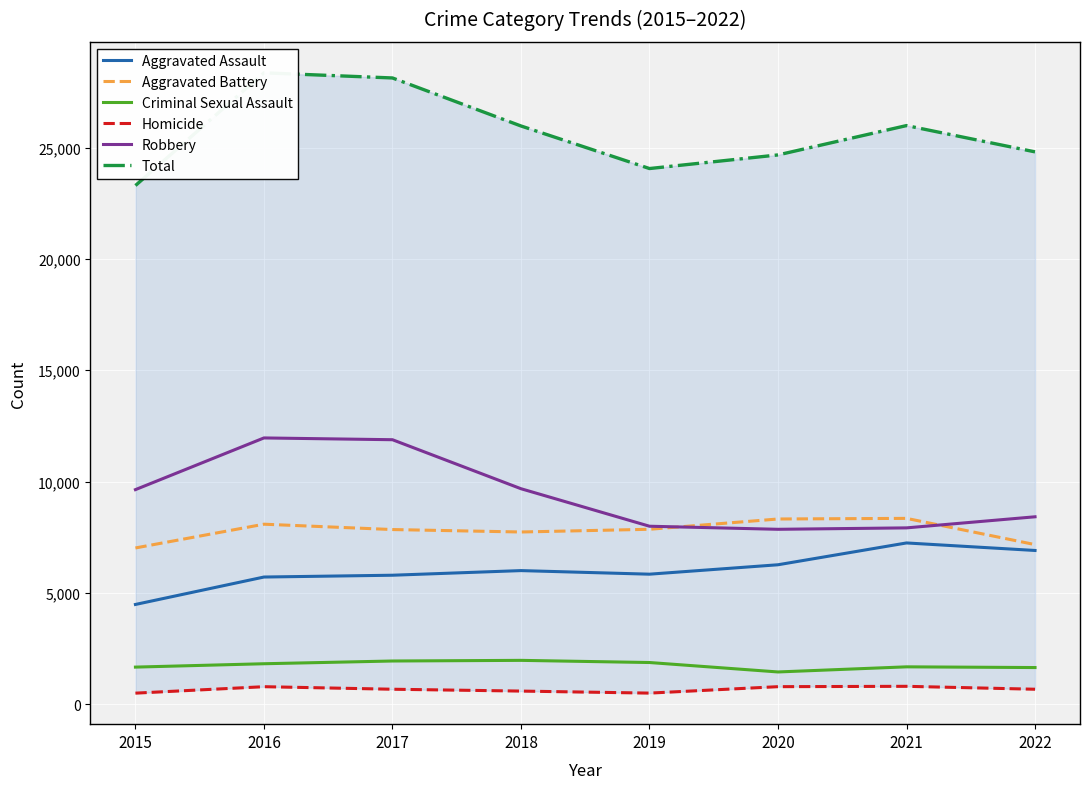

True or false: Aggravated Assault and Homicide intersect in this chart.

False